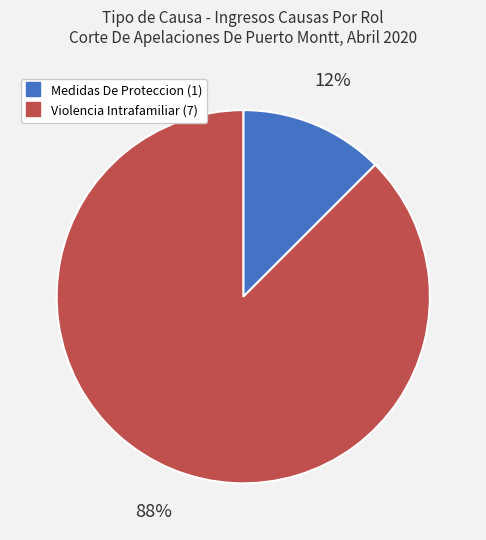

Which category accounts for the majority?

Violencia Intrafamiliar